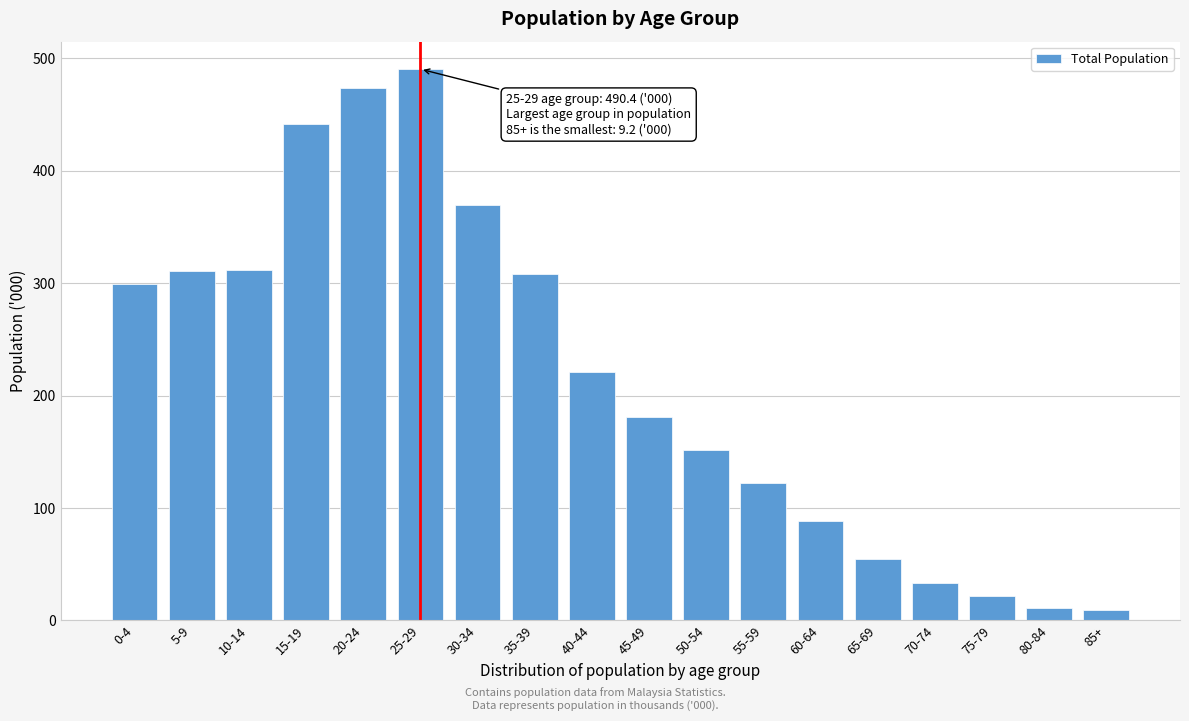

Approximately how many times larger is the value at 20-24 compared to 35-39?

1.5